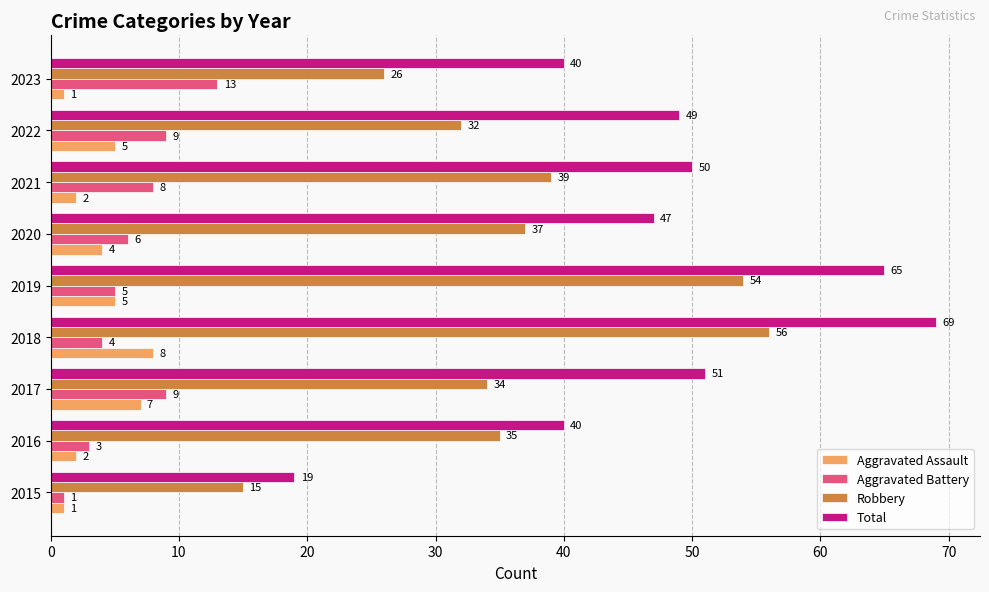

What is the sum of all Total values?

430